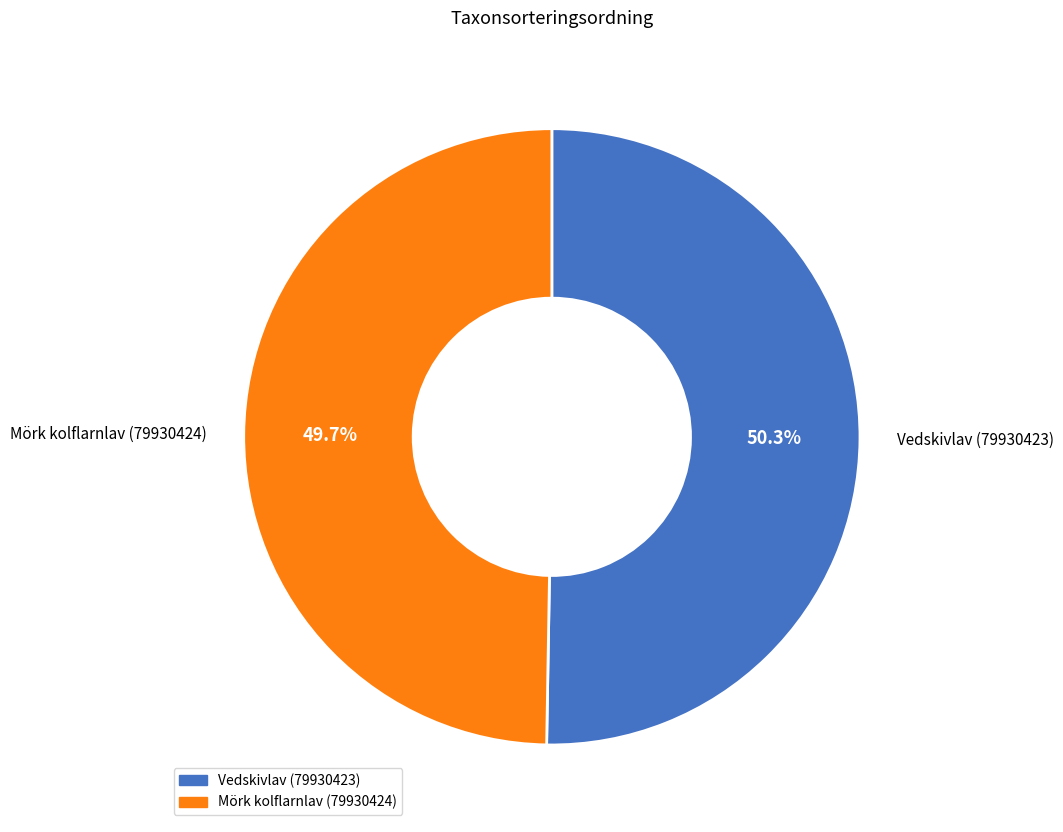

To the nearest percent, what portion does Mörk kolflarnlav (79930424) represent?

50%